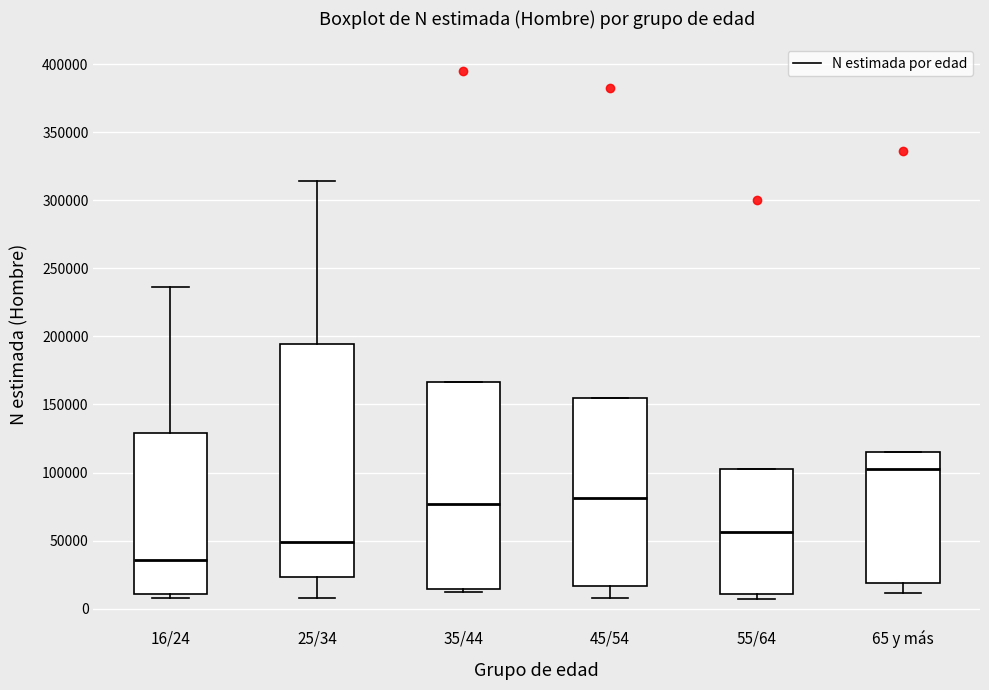

Reading left to right, transcribe this box plot: for each box, give where its median line is, the range the box spans, and where its two whiskers end, as read against the y-axis. The values are not printed on the chart, so give them approximately, as read against the axis.

16/24: median 35000, box 10000 to 130000, whiskers 10000 (just below the box's lower edge) to 235000
25/34: median 50000, box 25000 to 195000, whiskers 10000 to 315000
35/44: median 75000, box 15000 to 165000, whiskers 10000 to 165000
45/54: median 80000, box 15000 to 155000, whiskers 10000 to 155000
55/64: median 55000, box 10000 to 105000, whiskers 5000 to 105000
65 y más: median 105000, box 20000 to 115000, whiskers 10000 to 115000